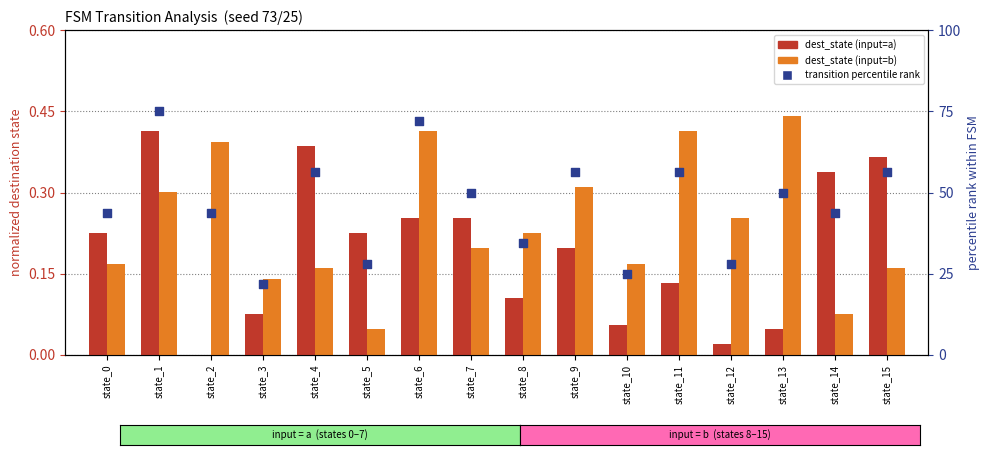

Which series has the largest total across all categories?

transition percentile rank